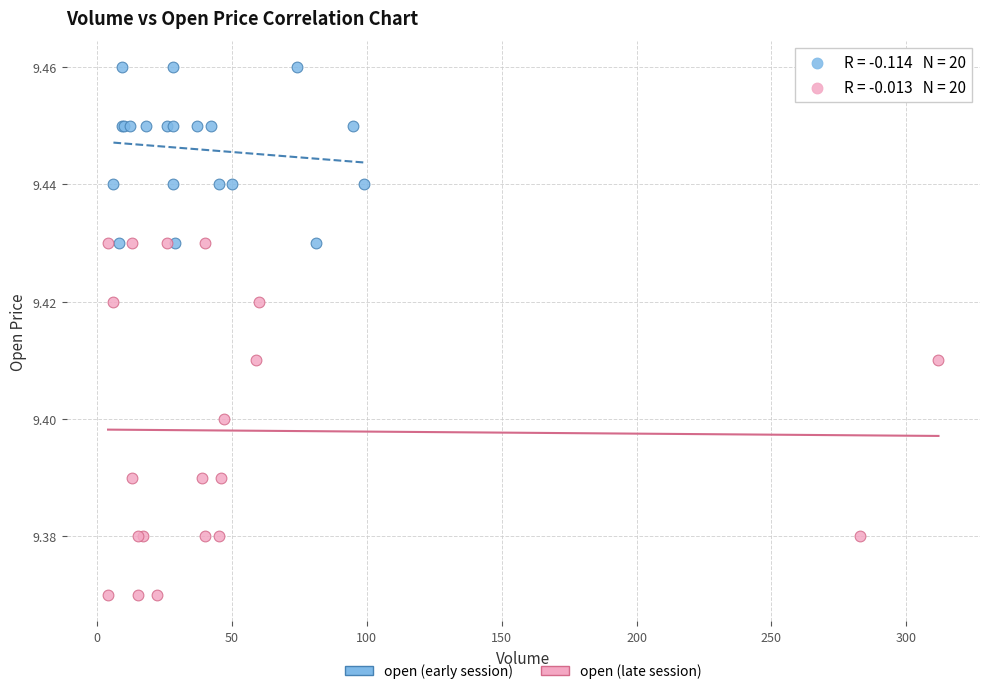

Which series reaches the maximum Y coordinate?

open (early session)